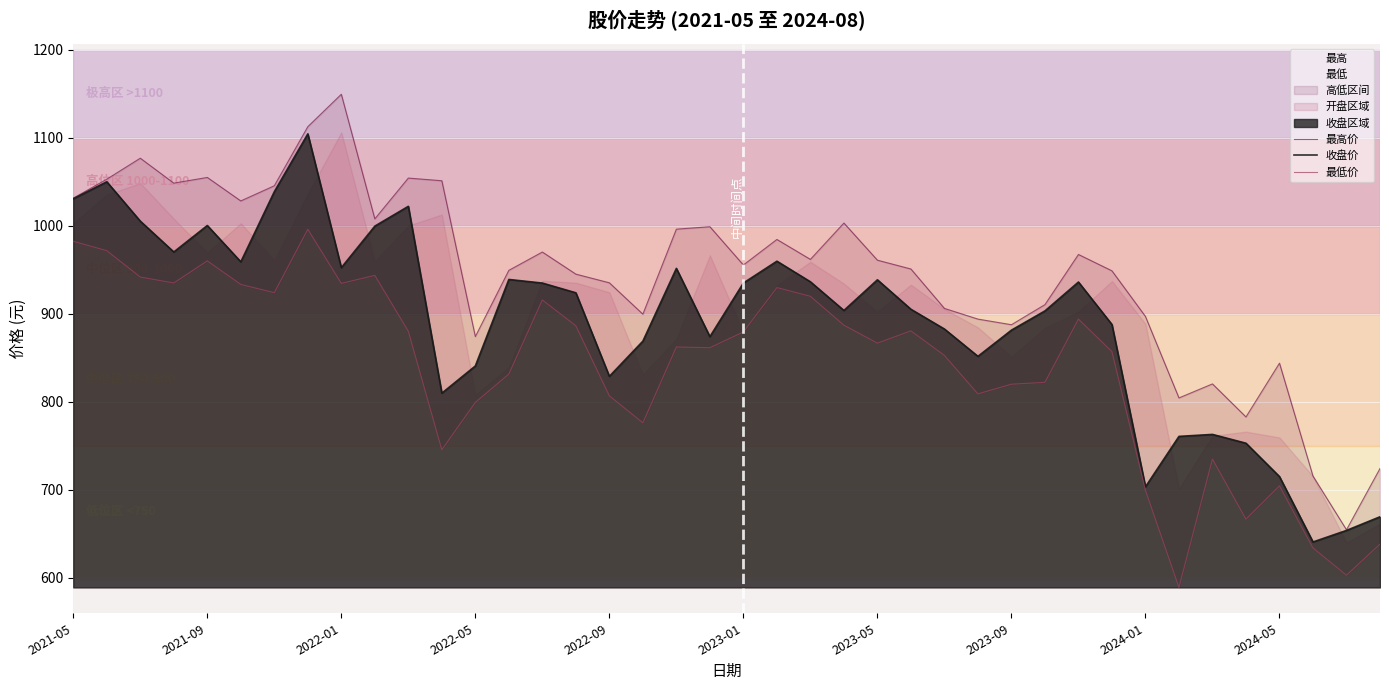

Which has a higher value, 34 or 2021-05?

2021-05